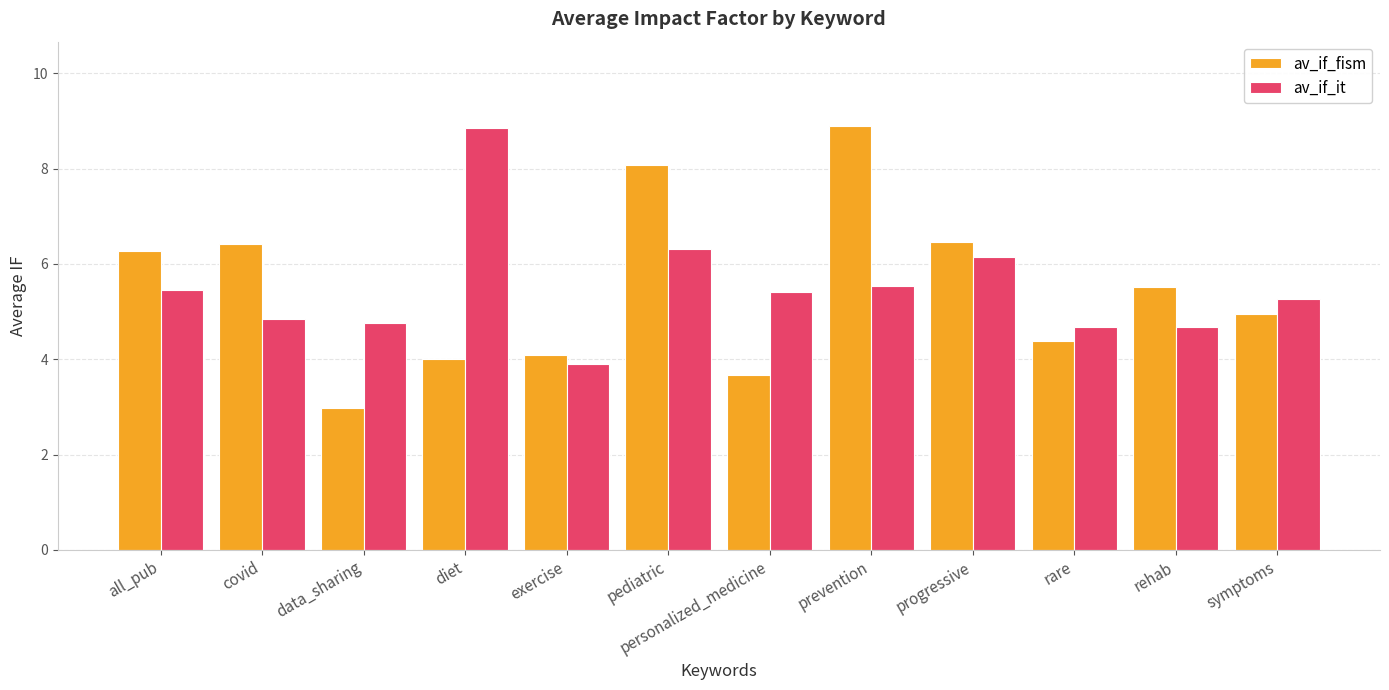

What is the maximum value shown in the chart?

8.9